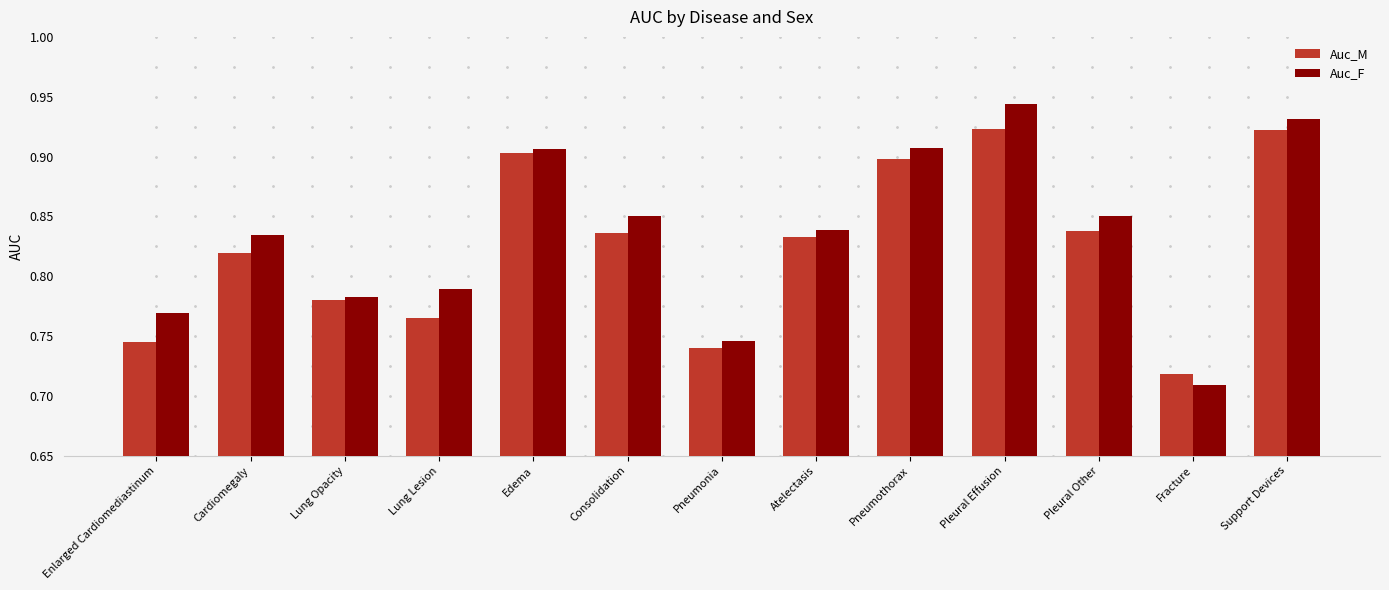

At which category does the chart reach its minimum across all series?

Fracture